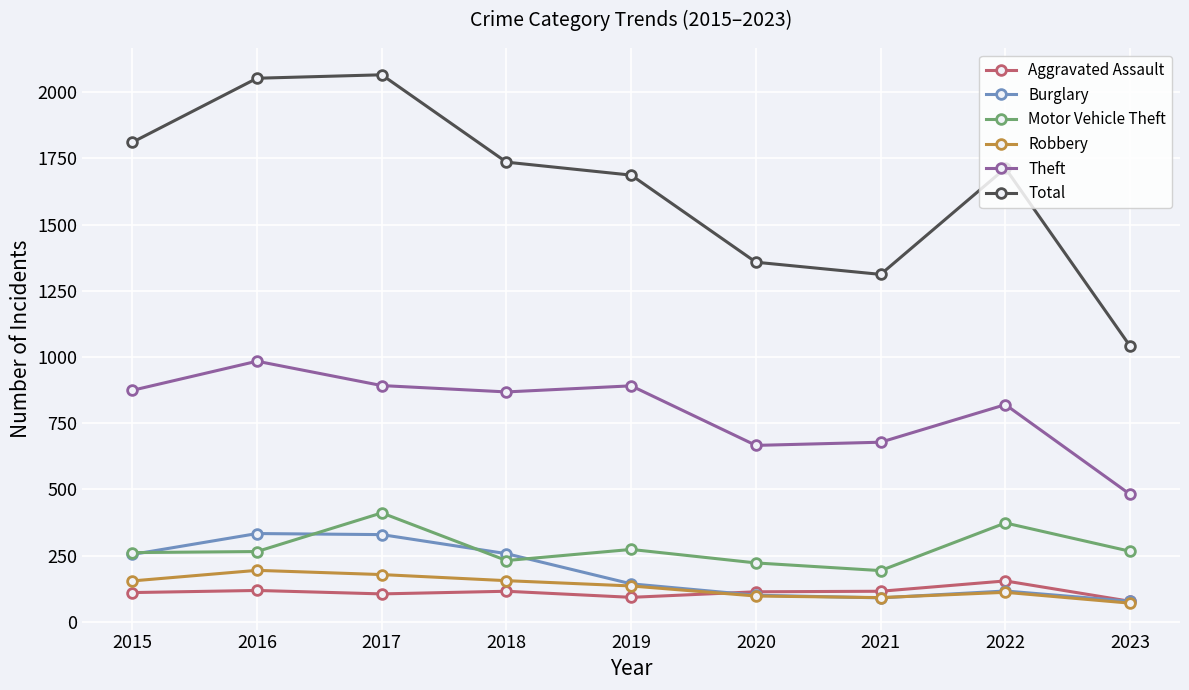

What is the difference between the highest and lowest values at 2018?

1621